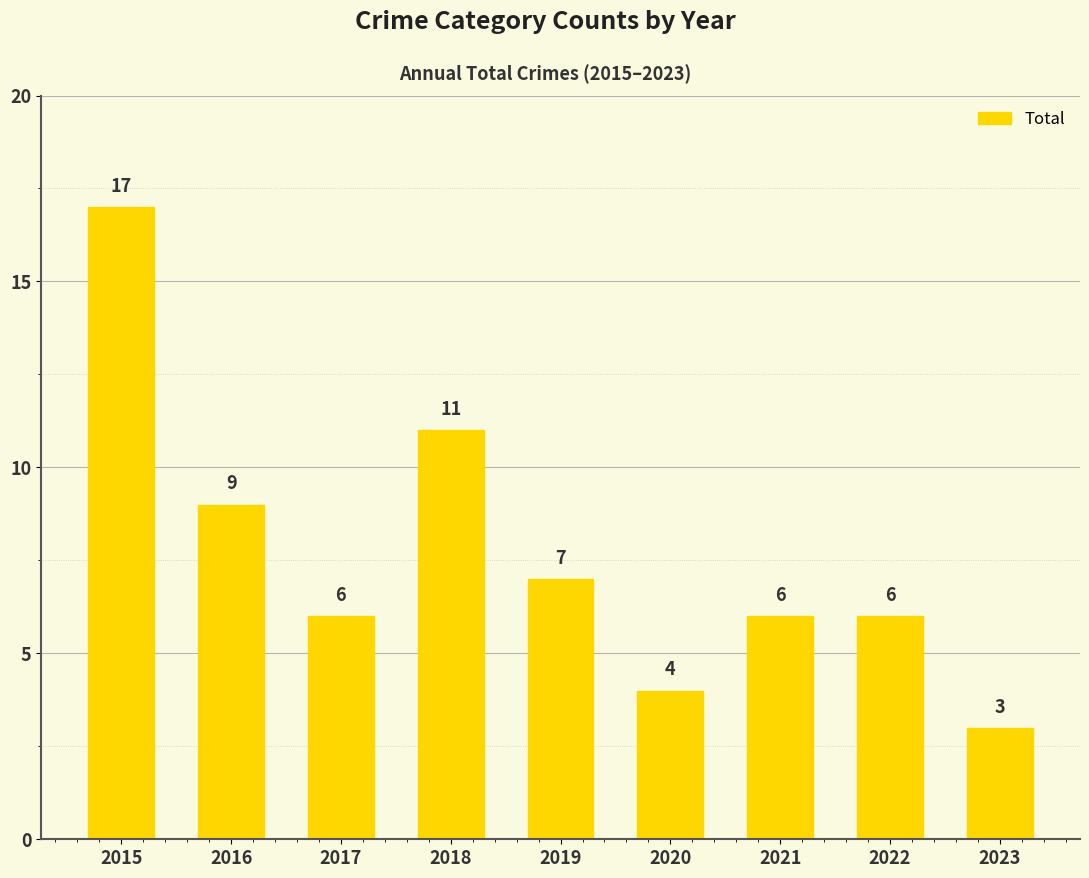

Where is the data nearest to the value 10?

2016